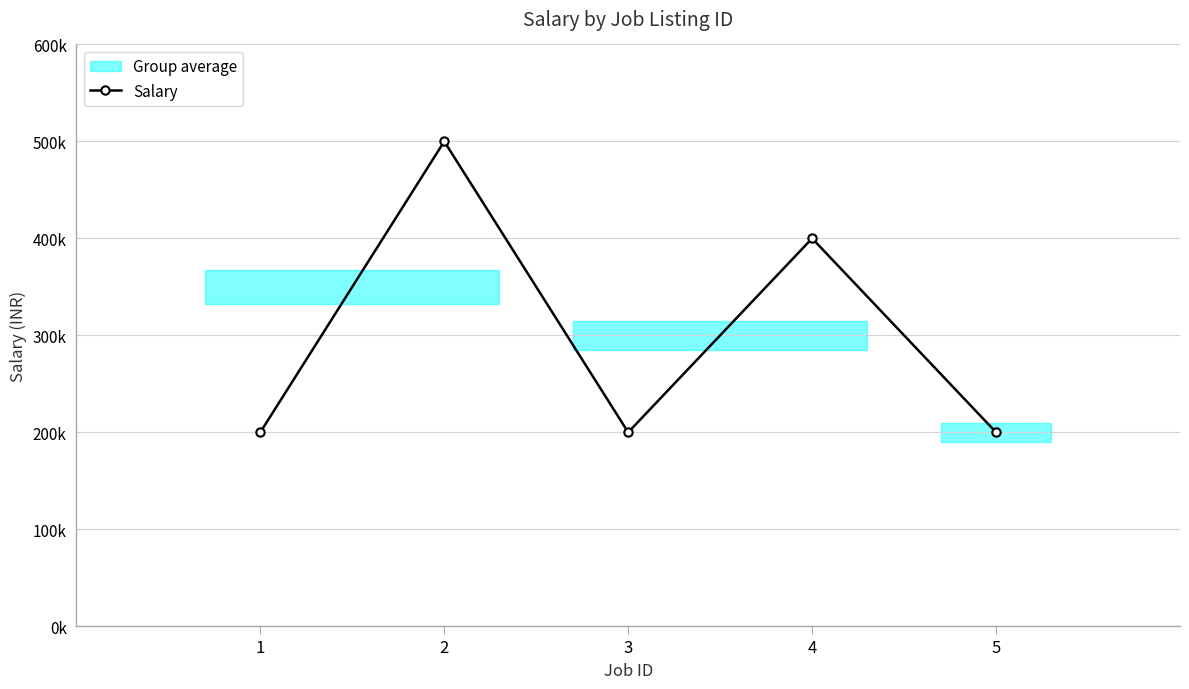

How many lines are shown in the chart?

1